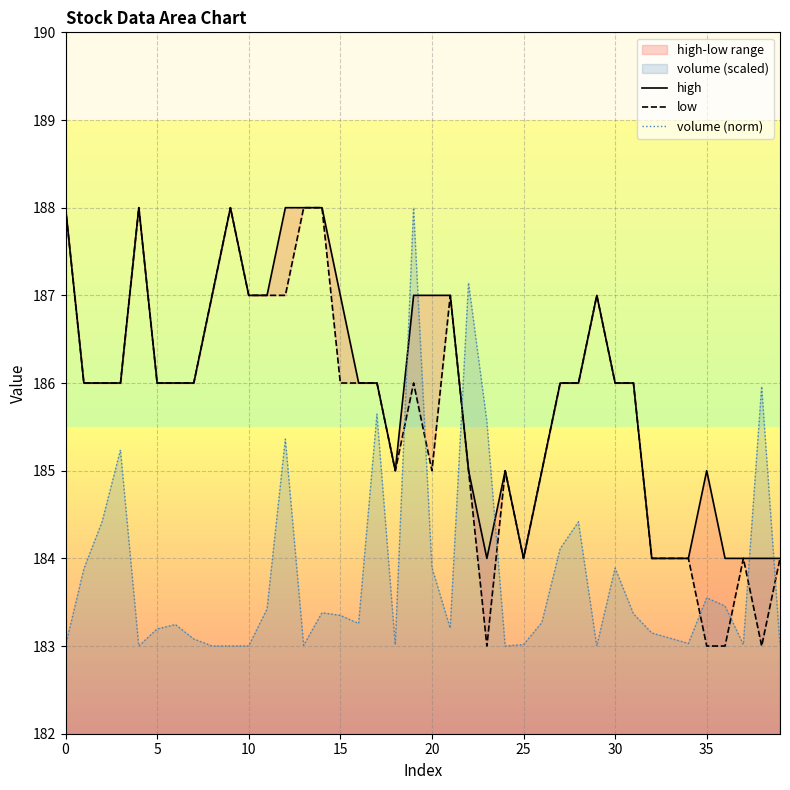

Where is the first local minimum for low?

18